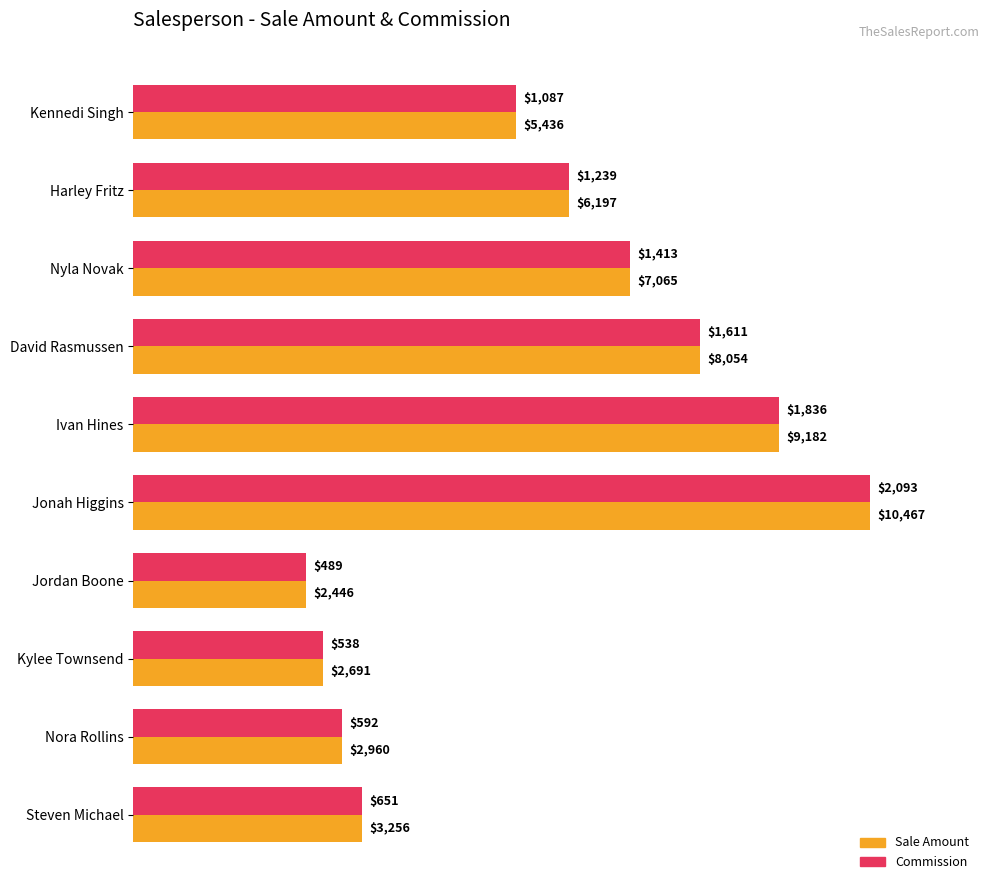

What are all the series names shown in the legend?

Sale Amount, Commission